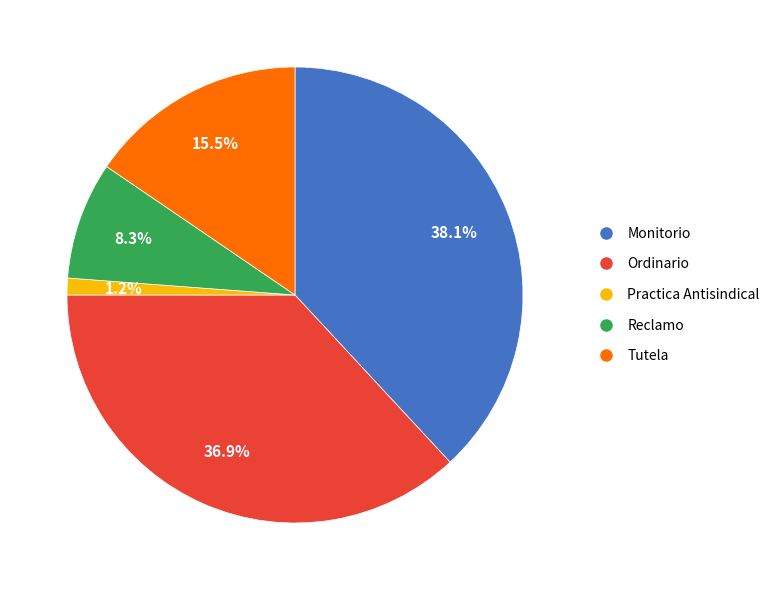

What percentage is the Ordinario slice, to the nearest percent?

37%